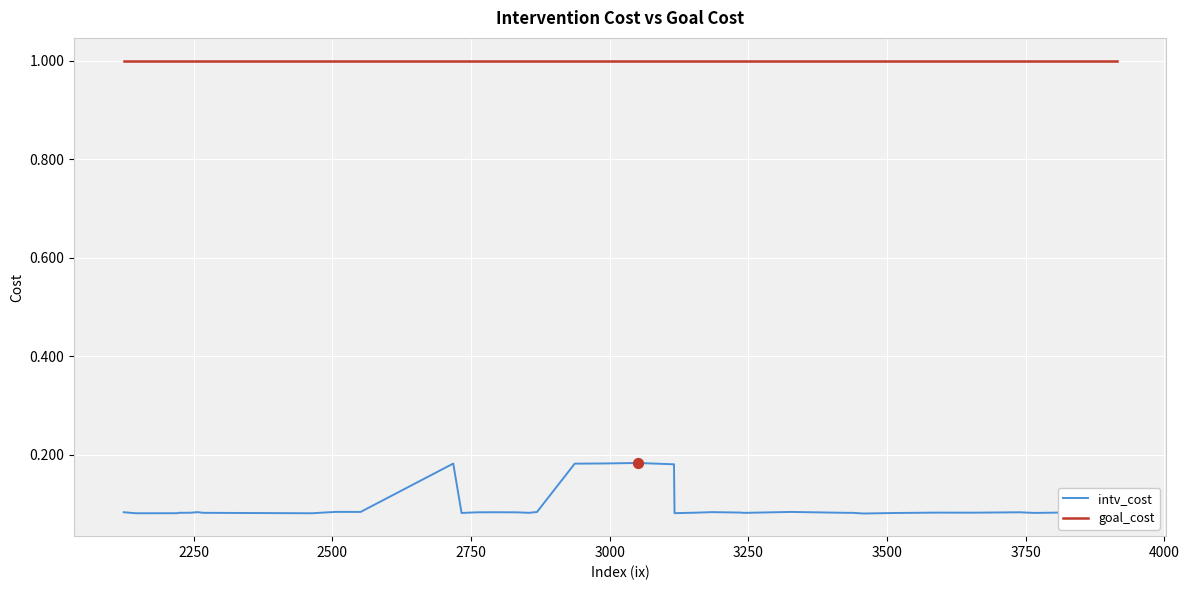

Which series has the largest range (max minus min)?

intv_cost